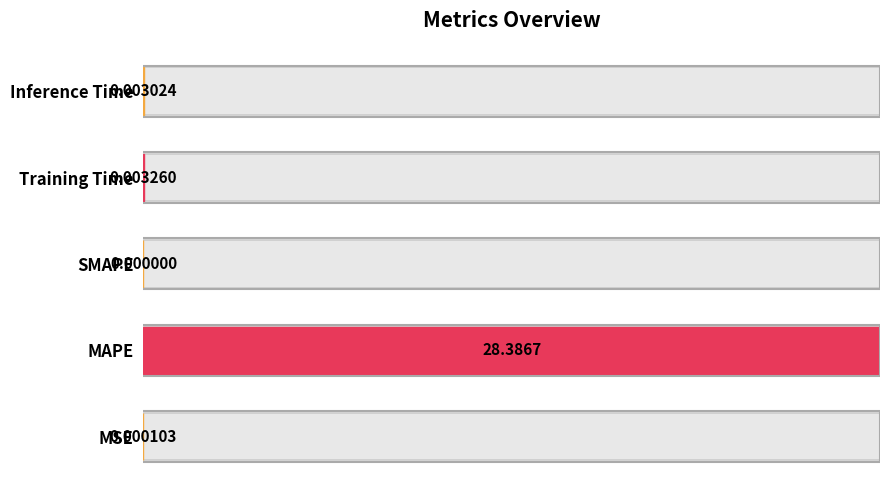

How many positive values are there?

4